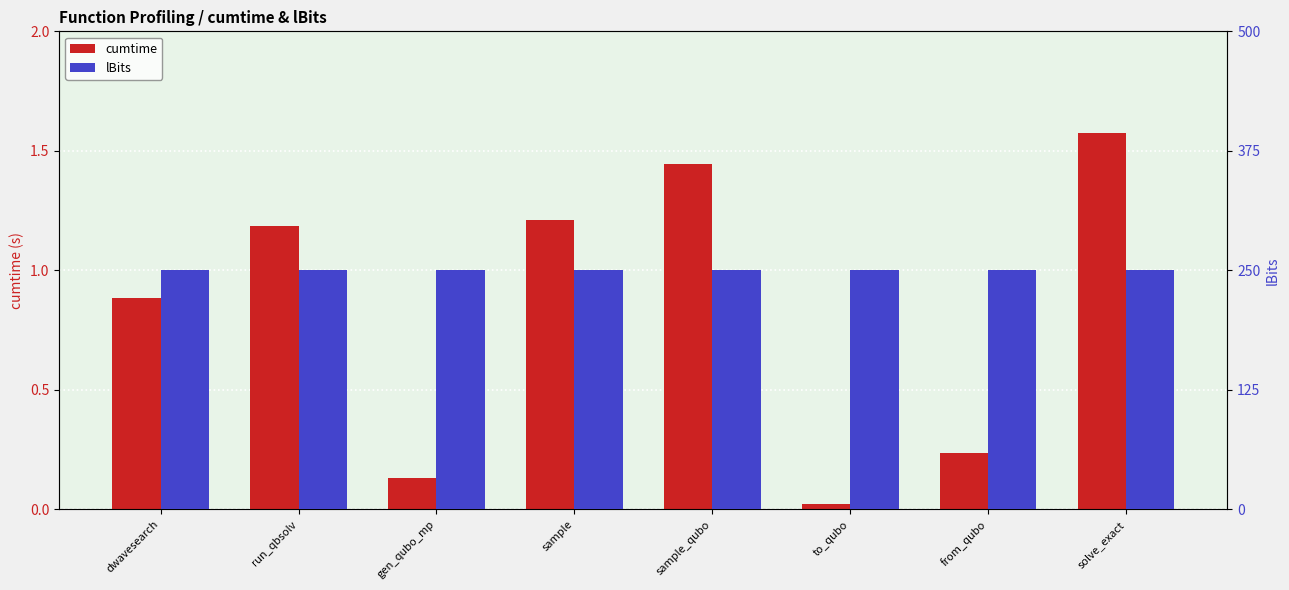

Does the chart contain any negative values?

No